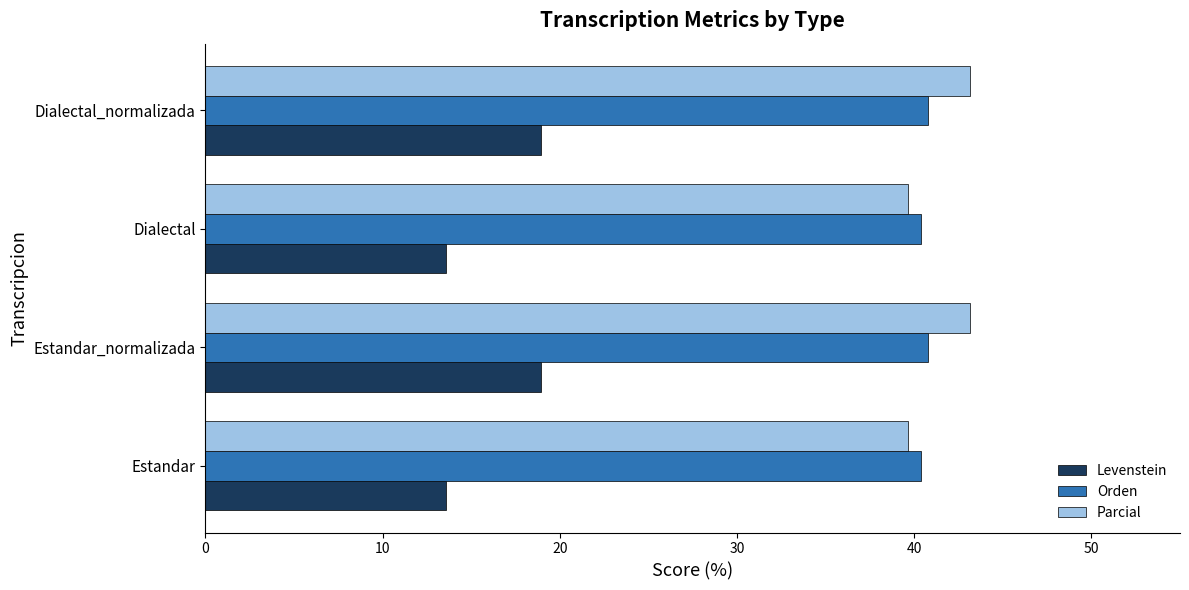

What are all the series names shown in the legend?

Levenstein, Orden, Parcial